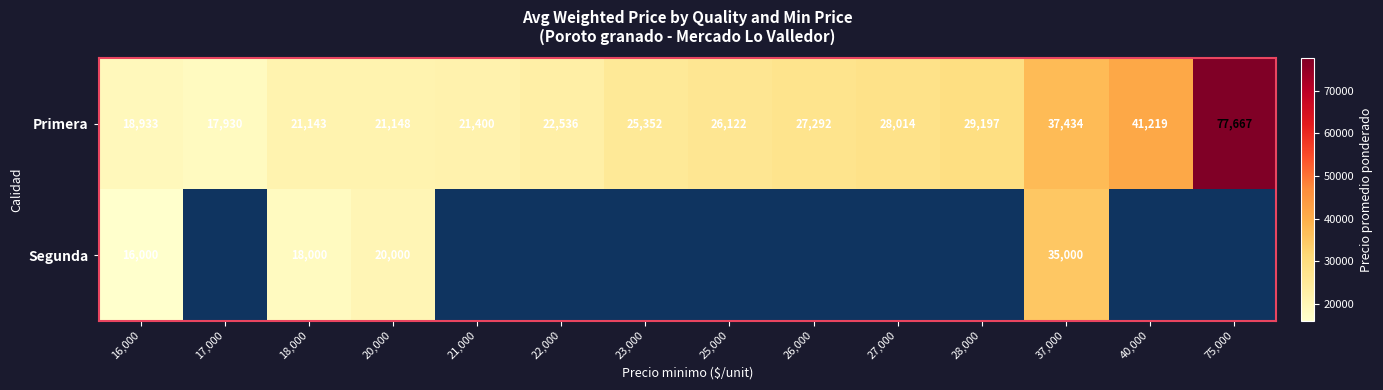

The value of Primera at 26,000 is 27292. True or false?

True